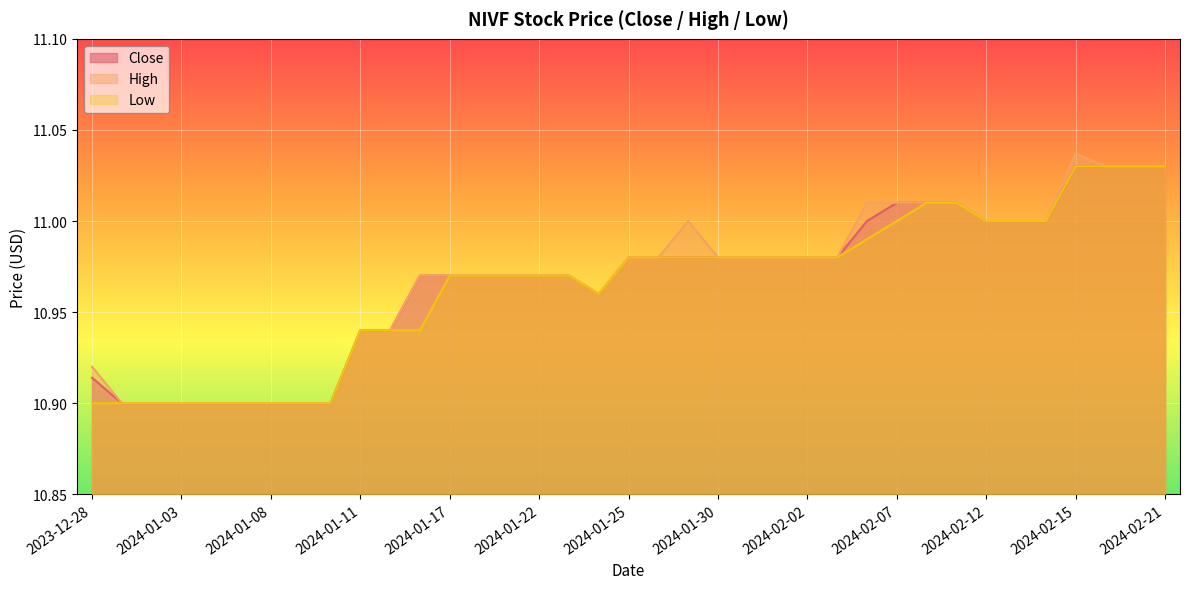

Reading left to right, extract all data points from this chart.

Close: 2023-12-28=10.9	2023-12-29=10.9	2024-01-02=10.9	2024-01-03=10.9	2024-01-04=10.9	2024-01-05=10.9	2024-01-08=10.9	2024-01-09=10.9	2024-01-10=10.9	2024-01-11=10.9	2024-01-12=10.9	2024-01-16=11.0	2024-01-17=11.0	2024-01-18=11.0	2024-01-19=11.0	2024-01-22=11.0	2024-01-23=11.0	2024-01-24=11.0	2024-01-25=11.0	2024-01-26=11.0	2024-01-29=11.0	2024-01-30=11.0	2024-01-31=11.0	2024-02-01=11.0	2024-02-02=11.0	2024-02-05=11.0	2024-02-06=11.0	2024-02-07=11.0	2024-02-08=11.0	2024-02-09=11.0	2024-02-12=11.0	2024-02-13=11.0	2024-02-14=11.0	2024-02-15=11.0	2024-02-16=11.0	2024-02-20=11.0	2024-02-21=11.0
High: 2023-12-28=10.9	2023-12-29=10.9	2024-01-02=10.9	2024-01-03=10.9	2024-01-04=10.9	2024-01-05=10.9	2024-01-08=10.9	2024-01-09=10.9	2024-01-10=10.9	2024-01-11=10.9	2024-01-12=10.9	2024-01-16=11.0	2024-01-17=11.0	2024-01-18=11.0	2024-01-19=11.0	2024-01-22=11.0	2024-01-23=11.0	2024-01-24=11.0	2024-01-25=11.0	2024-01-26=11.0	2024-01-29=11.0	2024-01-30=11.0	2024-01-31=11.0	2024-02-01=11.0	2024-02-02=11.0	2024-02-05=11.0	2024-02-06=11.0	2024-02-07=11.0	2024-02-08=11.0	2024-02-09=11.0	2024-02-12=11.0	2024-02-13=11.0	2024-02-14=11.0	2024-02-15=11.0	2024-02-16=11.0	2024-02-20=11.0	2024-02-21=11.0
Low: 2023-12-28=10.9	2023-12-29=10.9	2024-01-02=10.9	2024-01-03=10.9	2024-01-04=10.9	2024-01-05=10.9	2024-01-08=10.9	2024-01-09=10.9	2024-01-10=10.9	2024-01-11=10.9	2024-01-12=10.9	2024-01-16=10.9	2024-01-17=11.0	2024-01-18=11.0	2024-01-19=11.0	2024-01-22=11.0	2024-01-23=11.0	2024-01-24=11.0	2024-01-25=11.0	2024-01-26=11.0	2024-01-29=11.0	2024-01-30=11.0	2024-01-31=11.0	2024-02-01=11.0	2024-02-02=11.0	2024-02-05=11.0	2024-02-06=11.0	2024-02-07=11.0	2024-02-08=11.0	2024-02-09=11.0	2024-02-12=11.0	2024-02-13=11.0	2024-02-14=11.0	2024-02-15=11.0	2024-02-16=11.0	2024-02-20=11.0	2024-02-21=11.0